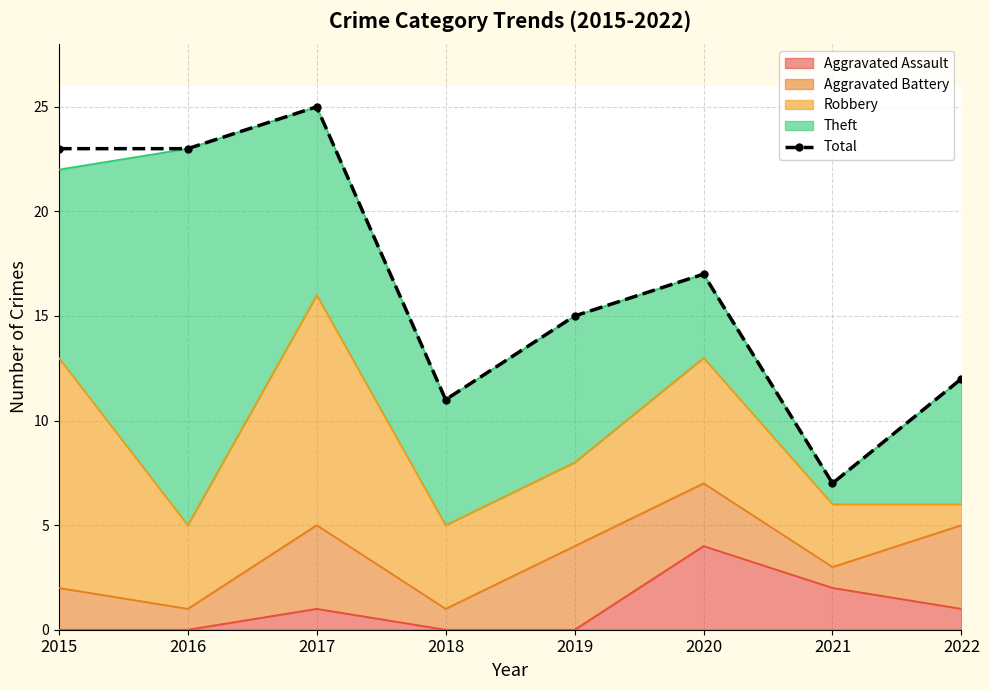

Which label corresponds to the smallest value in the chart?

2021